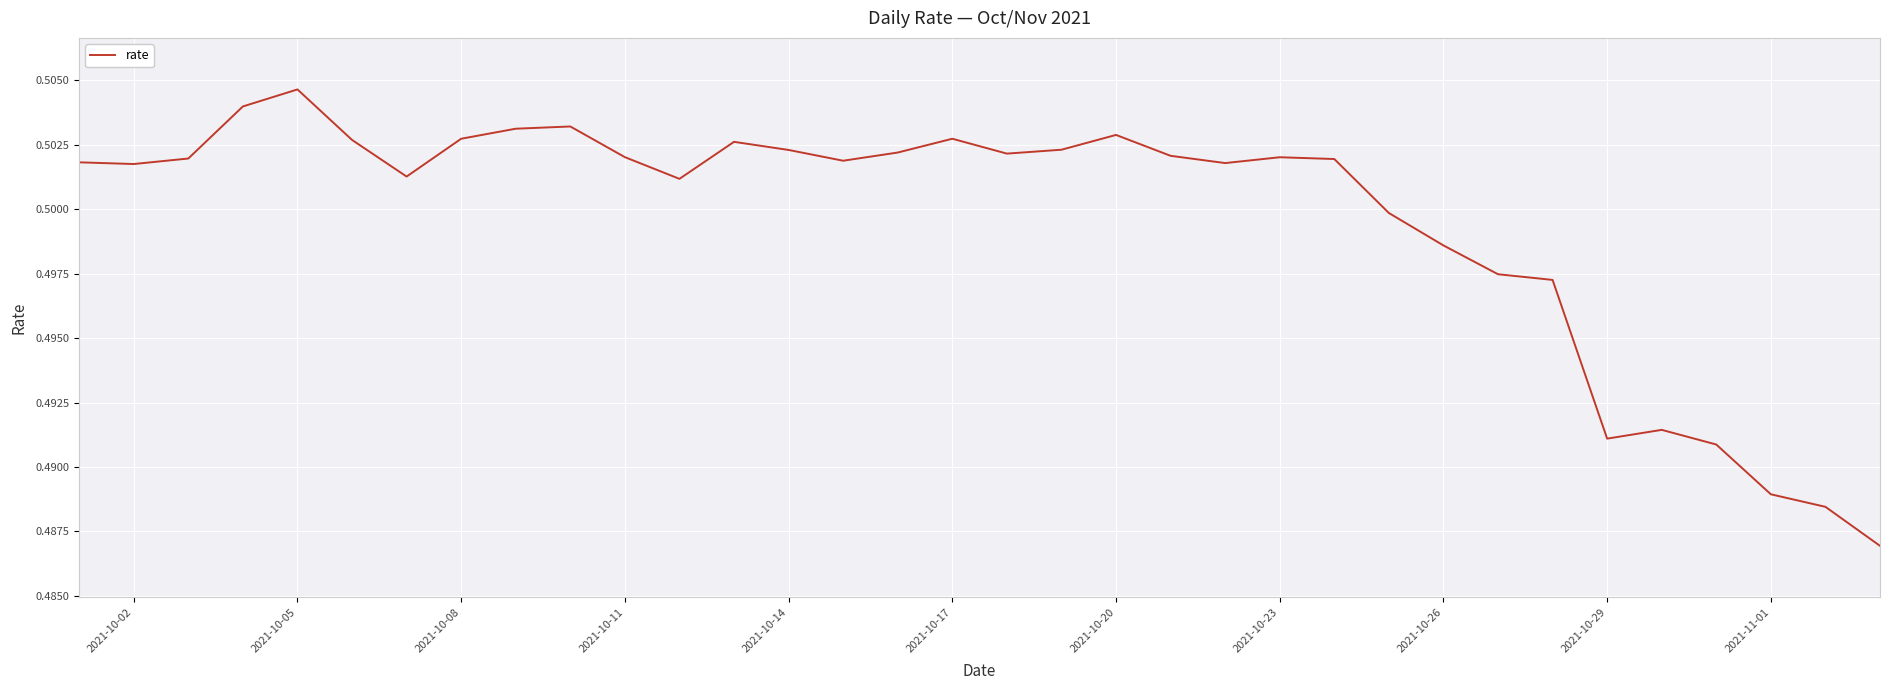

What is the average value?

0.5